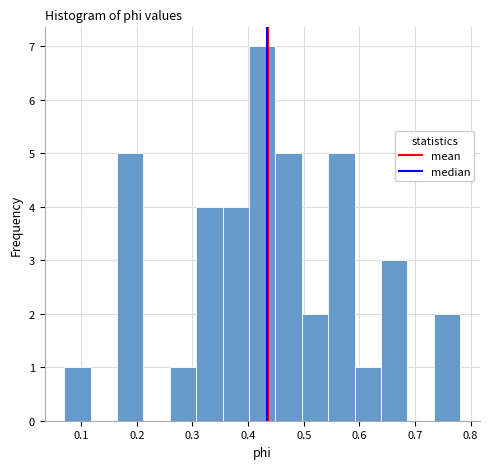

Reading left to right, list every bar in this chart as the range it spans on the x-axis followed by its height. Neither the bar edges nor the heights are printed on the chart, so give them approximately, as read against the axes.

0.07 to 0.12: 1
0.12 to 0.16: 0
0.16 to 0.21: 5
0.21 to 0.26: 0
0.26 to 0.31: 1
0.31 to 0.35: 4
0.35 to 0.40: 4
0.40 to 0.45: 7
0.45 to 0.50: 5
0.50 to 0.54: 2
0.54 to 0.59: 5
0.59 to 0.64: 1
0.64 to 0.69: 3
0.69 to 0.73: 0
0.73 to 0.78: 2